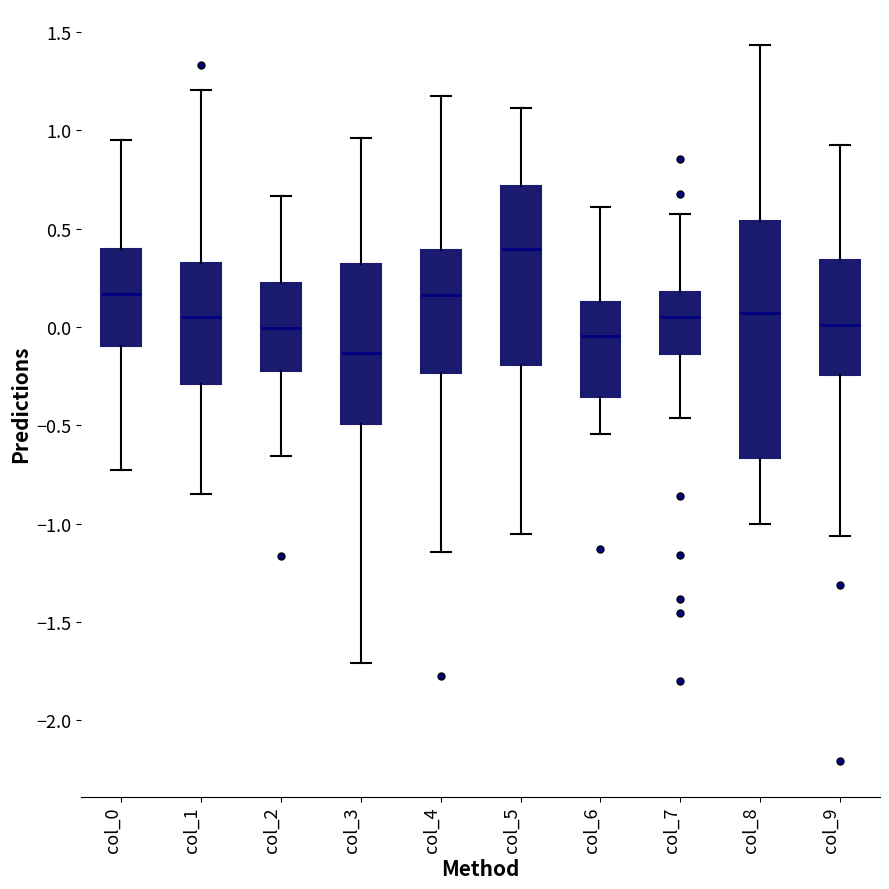

Reading left to right, read every box against the y-axis: the position of its median line, the range the box covers, and the ends of its whiskers. The values are not printed on the chart, so give them approximately, as read against the axis.

col_0: median 0.15, box -0.10 to 0.40, whiskers -0.75 to 0.95
col_1: median 0.05, box -0.30 to 0.35, whiskers -0.85 to 1.20
col_2: median 0.00, box -0.20 to 0.20, whiskers -0.65 to 0.65
col_3: median -0.15, box -0.50 to 0.30, whiskers -1.70 to 0.95
col_4: median 0.15, box -0.25 to 0.40, whiskers -1.15 to 1.20
col_5: median 0.40, box -0.20 to 0.70, whiskers -1.05 to 1.10
col_6: median -0.05, box -0.35 to 0.15, whiskers -0.55 to 0.60
col_7: median 0.05, box -0.15 to 0.20, whiskers -0.45 to 0.55
col_8: median 0.05, box -0.65 to 0.55, whiskers -1.00 to 1.45
col_9: median 0.00, box -0.25 to 0.35, whiskers -1.05 to 0.95